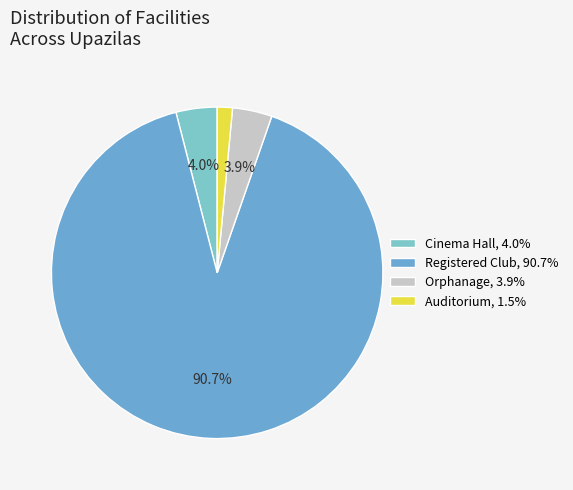

Does Registered Club represent more than half of the total?

Yes